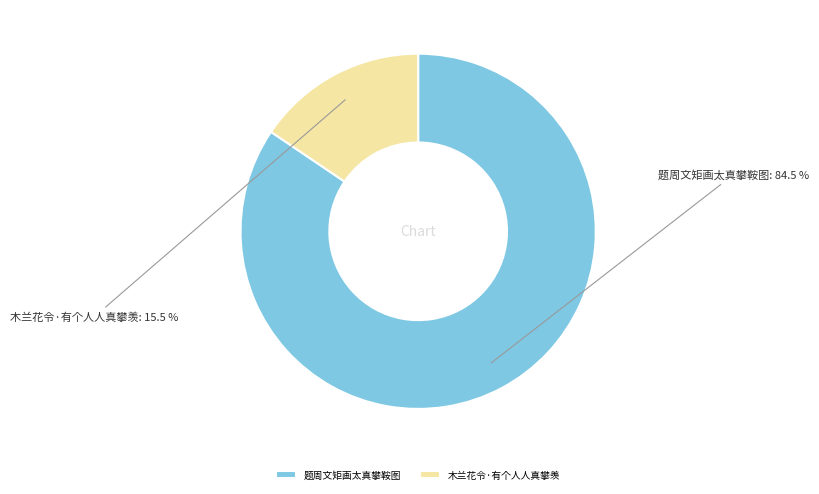

What is the majority slice?

题周文矩画太真攀鞍图